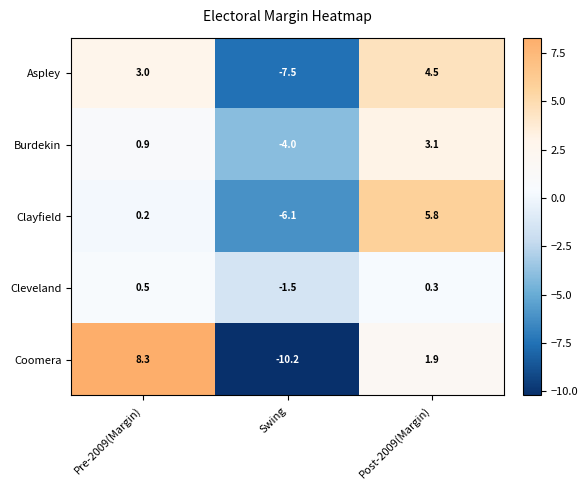

Is it true that Clayfield equals 0.2 at Pre-2009(Margin)?

True